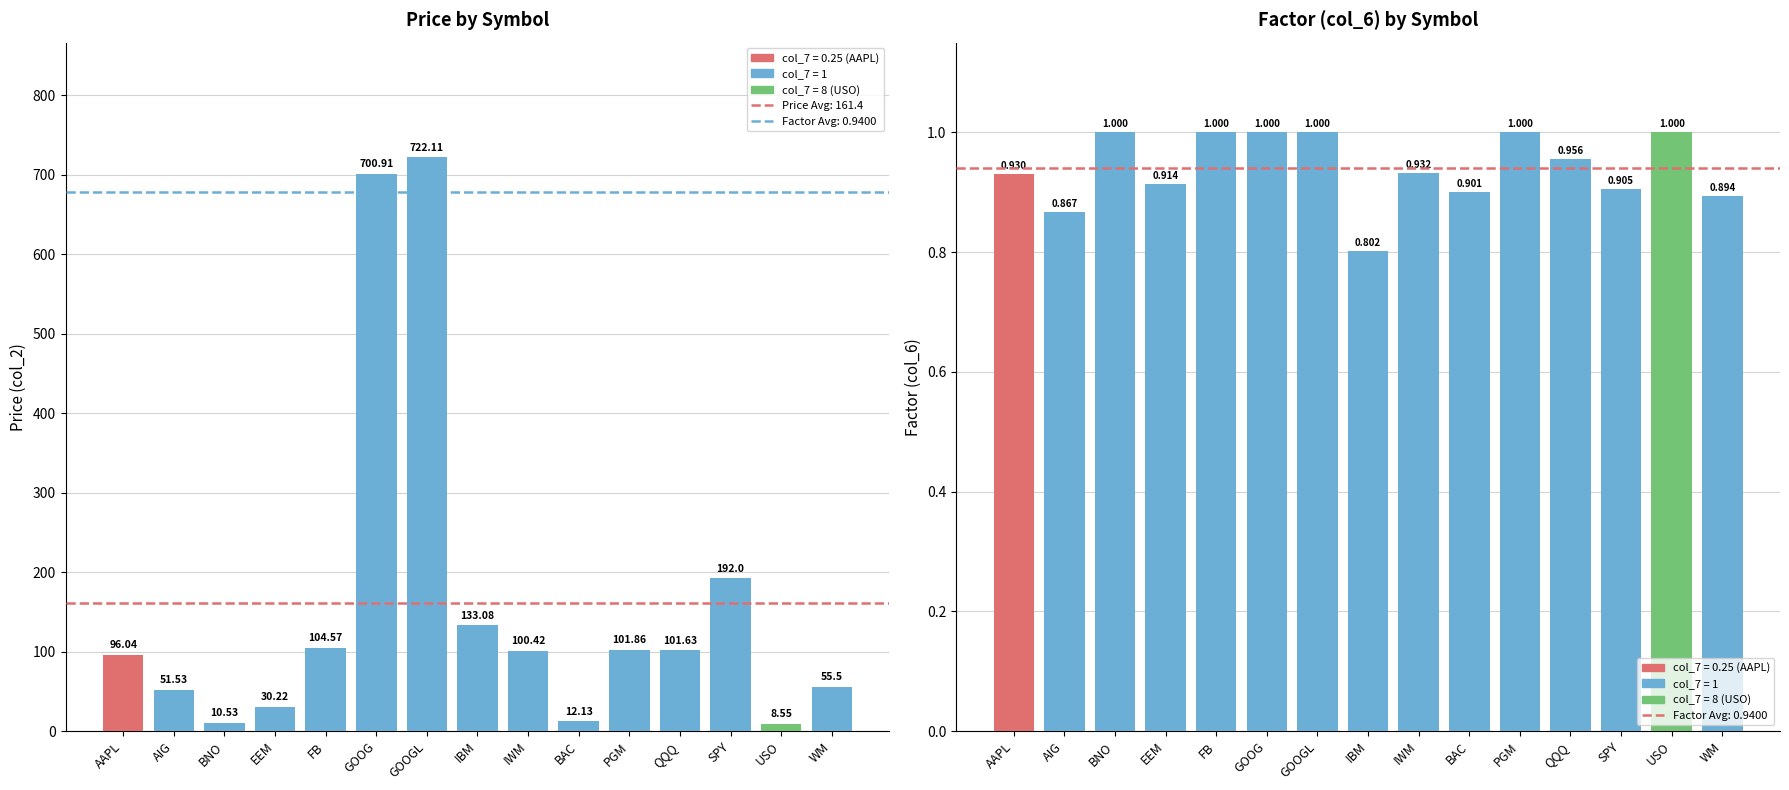

Which series changed the most between AAPL and BNO?

Price